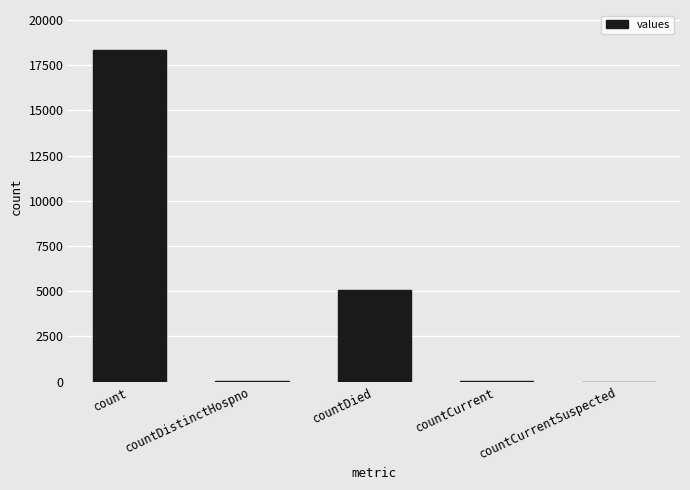

Where is the data nearest to the value 9173?

countDied